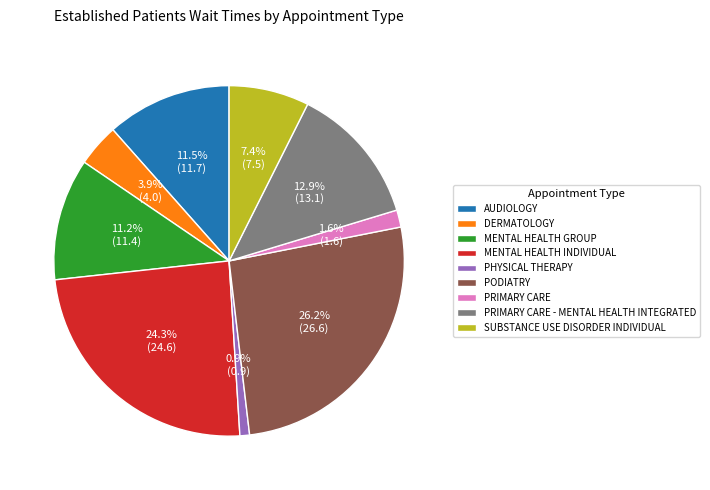

To the nearest percent, what is the average slice percentage?

11%